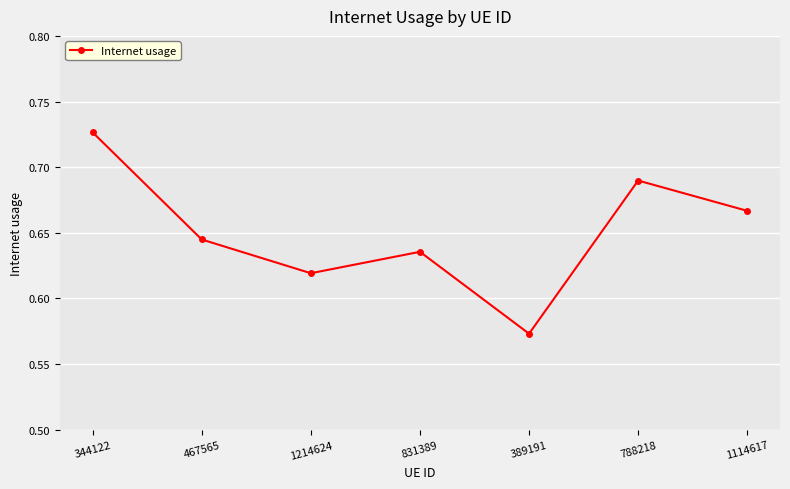

Count the values in the range 0 to 1.

7